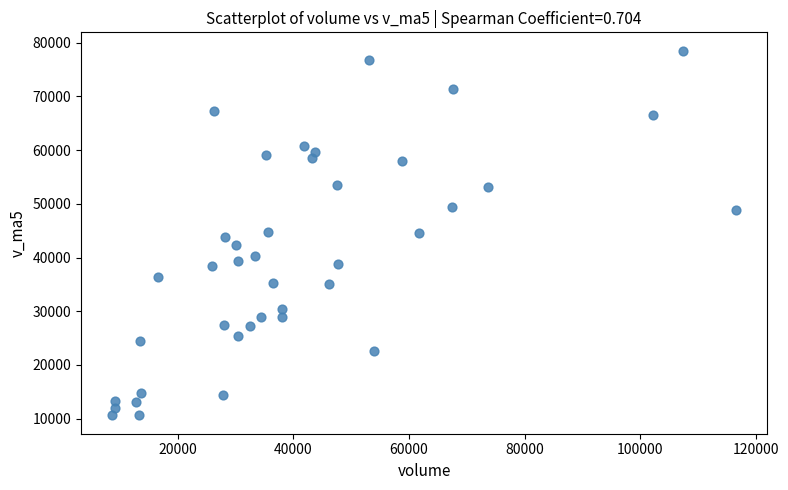

What is the range of X values (max minus min)?

107919.5